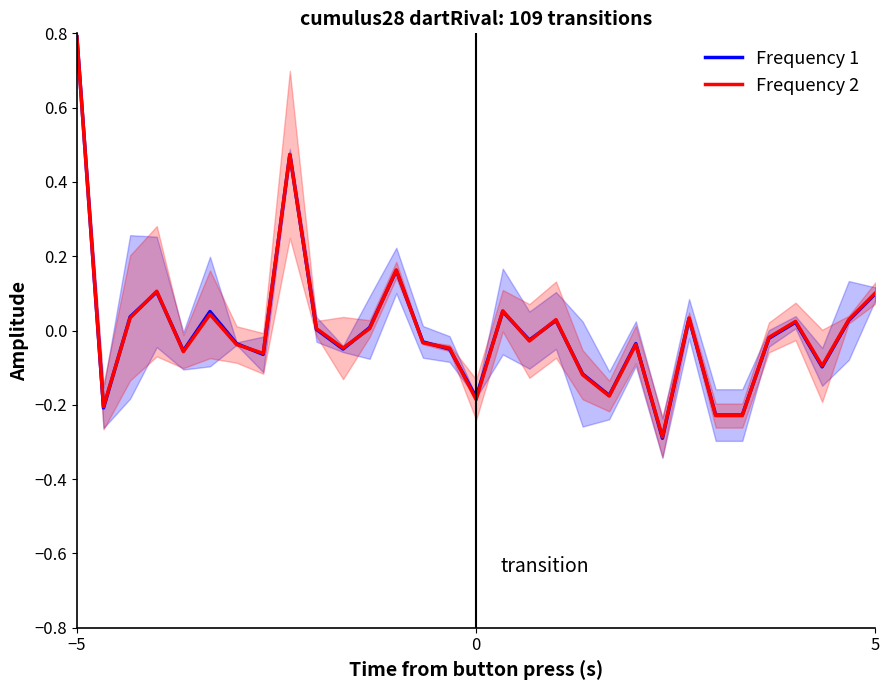

Reading right to left, transcribe all the data shown in this chart.

Frequency 1: 0.1	0.0	-0.1	0.0	-0.0	-0.2	-0.2	0.0	-0.3	-0.0	-0.2	-0.1	0.0	-0.0	0.1	-0.2	-0.0	-0.0	0.2	0.0	-0.0	0.0	0.5	-0.1	-0.0	0.1	-0.1	0.1	0.0	-0.2	0.8
Frequency 2: 0.1	0.0	-0.1	0.0	-0.0	-0.2	-0.2	0.0	-0.3	-0.0	-0.2	-0.1	0.0	-0.0	0.1	-0.2	-0.0	-0.0	0.2	0.0	-0.0	0.0	0.5	-0.1	-0.0	0.0	-0.1	0.1	0.0	-0.2	0.8